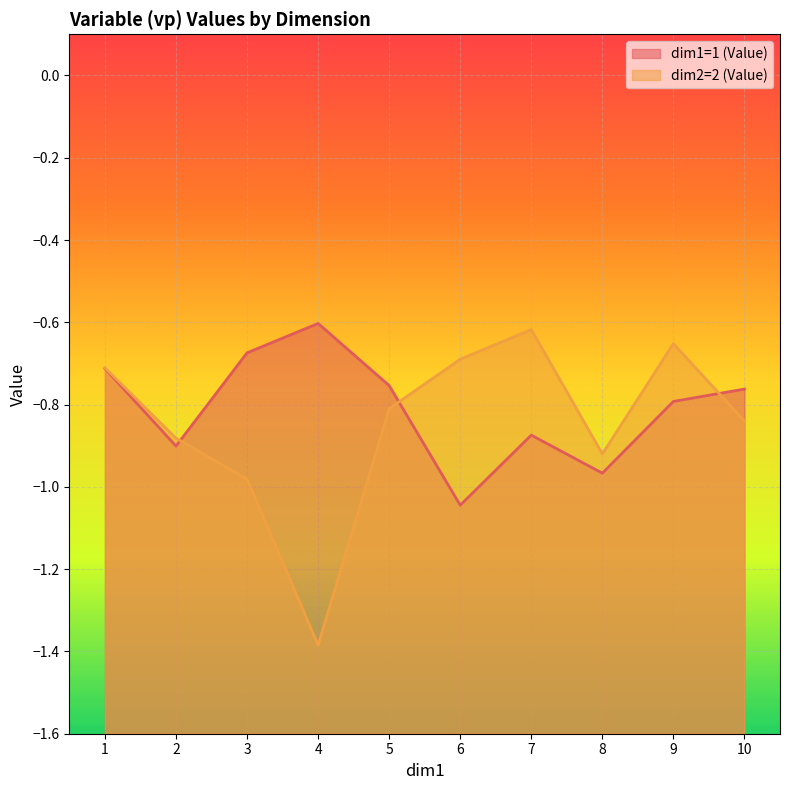

What is the value of the dim1=1 (Value) point at the 8th from the left?

-1.0